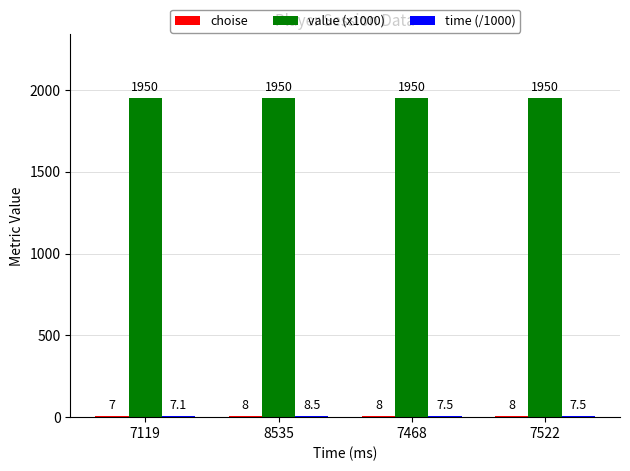

Read the value (x1000) value at 7468.

1950.0